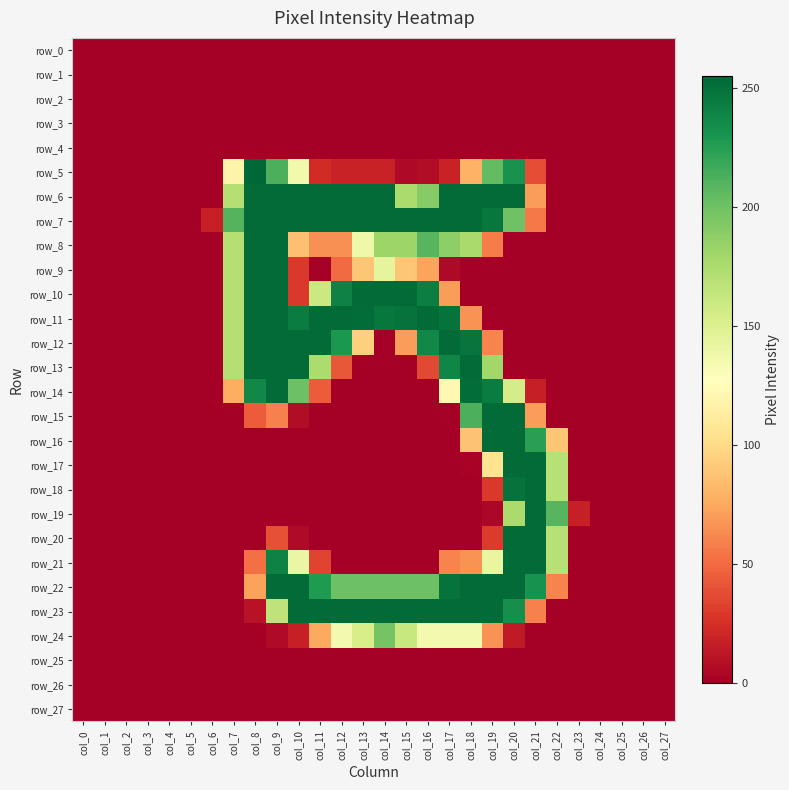

Reading left to right, transcribe all the data shown in this chart.

row_0: col_0=0	col_1=0	col_2=0	col_3=0	col_4=0	col_5=0	col_6=0	col_7=0	col_8=0	col_9=0	col_10=0	col_11=0	col_12=0	col_13=0	col_14=0	col_15=0	col_16=0	col_17=0	col_18=0	col_19=0	col_20=0	col_21=0	col_22=0	col_23=0	col_24=0	col_25=0	col_26=0	col_27=0
row_1: col_0=0	col_1=0	col_2=0	col_3=0	col_4=0	col_5=0	col_6=0	col_7=0	col_8=0	col_9=0	col_10=0	col_11=0	col_12=0	col_13=0	col_14=0	col_15=0	col_16=0	col_17=0	col_18=0	col_19=0	col_20=0	col_21=0	col_22=0	col_23=0	col_24=0	col_25=0	col_26=0	col_27=0
row_2: col_0=0	col_1=0	col_2=0	col_3=0	col_4=0	col_5=0	col_6=0	col_7=0	col_8=0	col_9=0	col_10=0	col_11=0	col_12=0	col_13=0	col_14=0	col_15=0	col_16=0	col_17=0	col_18=0	col_19=0	col_20=0	col_21=0	col_22=0	col_23=0	col_24=0	col_25=0	col_26=0	col_27=0
row_3: col_0=0	col_1=0	col_2=0	col_3=0	col_4=0	col_5=0	col_6=0	col_7=0	col_8=0	col_9=0	col_10=0	col_11=0	col_12=0	col_13=0	col_14=0	col_15=0	col_16=0	col_17=0	col_18=0	col_19=0	col_20=0	col_21=0	col_22=0	col_23=0	col_24=0	col_25=0	col_26=0	col_27=0
row_4: col_0=0	col_1=0	col_2=0	col_3=0	col_4=0	col_5=0	col_6=0	col_7=0	col_8=0	col_9=0	col_10=0	col_11=0	col_12=0	col_13=0	col_14=0	col_15=0	col_16=0	col_17=0	col_18=0	col_19=0	col_20=0	col_21=0	col_22=0	col_23=0	col_24=0	col_25=0	col_26=0	col_27=0
row_5: col_0=0	col_1=0	col_2=0	col_3=0	col_4=0	col_5=0	col_6=0	col_7=118	col_8=255	col_9=213	col_10=136	col_11=23	col_12=18	col_13=18	col_14=18	col_15=5	col_16=7	col_17=18	col_18=79	col_19=205	col_20=232	col_21=38	col_22=0	col_23=0	col_24=0	col_25=0	col_26=0	col_27=0
row_6: col_0=0	col_1=0	col_2=0	col_3=0	col_4=0	col_5=0	col_6=0	col_7=171	col_8=253	col_9=253	col_10=253	col_11=253	col_12=253	col_13=253	col_14=253	col_15=176	col_16=191	col_17=253	col_18=253	col_19=253	col_20=253	col_21=70	col_22=0	col_23=0	col_24=0	col_25=0	col_26=0	col_27=0
row_7: col_0=0	col_1=0	col_2=0	col_3=0	col_4=0	col_5=0	col_6=17	col_7=210	col_8=253	col_9=253	col_10=253	col_11=253	col_12=253	col_13=253	col_14=253	col_15=253	col_16=253	col_17=253	col_18=253	col_19=247	col_20=200	col_21=56	col_22=0	col_23=0	col_24=0	col_25=0	col_26=0	col_27=0
row_8: col_0=0	col_1=0	col_2=0	col_3=0	col_4=0	col_5=0	col_6=0	col_7=171	col_8=253	col_9=253	col_10=86	col_11=65	col_12=65	col_13=138	col_14=182	col_15=182	col_16=209	col_17=188	col_18=177	col_19=57	col_20=0	col_21=0	col_22=0	col_23=0	col_24=0	col_25=0	col_26=0	col_27=0
row_9: col_0=0	col_1=0	col_2=0	col_3=0	col_4=0	col_5=0	col_6=0	col_7=171	col_8=253	col_9=253	col_10=29	col_11=0	col_12=50	col_13=89	col_14=144	col_15=89	col_16=73	col_17=5	col_18=0	col_19=0	col_20=0	col_21=0	col_22=0	col_23=0	col_24=0	col_25=0	col_26=0	col_27=0
row_10: col_0=0	col_1=0	col_2=0	col_3=0	col_4=0	col_5=0	col_6=0	col_7=171	col_8=253	col_9=253	col_10=29	col_11=160	col_12=241	col_13=253	col_14=253	col_15=253	col_16=243	col_17=70	col_18=0	col_19=0	col_20=0	col_21=0	col_22=0	col_23=0	col_24=0	col_25=0	col_26=0	col_27=0
row_11: col_0=0	col_1=0	col_2=0	col_3=0	col_4=0	col_5=0	col_6=0	col_7=171	col_8=253	col_9=253	col_10=244	col_11=253	col_12=253	col_13=252	col_14=247	col_15=249	col_16=253	col_17=249	col_18=66	col_19=0	col_20=0	col_21=0	col_22=0	col_23=0	col_24=0	col_25=0	col_26=0	col_27=0
row_12: col_0=0	col_1=0	col_2=0	col_3=0	col_4=0	col_5=0	col_6=0	col_7=171	col_8=253	col_9=253	col_10=253	col_11=253	col_12=229	col_13=94	col_14=0	col_15=70	col_16=238	col_17=253	col_18=248	col_19=60	col_20=0	col_21=0	col_22=0	col_23=0	col_24=0	col_25=0	col_26=0	col_27=0
row_13: col_0=0	col_1=0	col_2=0	col_3=0	col_4=0	col_5=0	col_6=0	col_7=171	col_8=253	col_9=253	col_10=253	col_11=175	col_12=42	col_13=0	col_14=0	col_15=0	col_16=36	col_17=239	col_18=253	col_19=180	col_20=0	col_21=0	col_22=0	col_23=0	col_24=0	col_25=0	col_26=0	col_27=0
row_14: col_0=0	col_1=0	col_2=0	col_3=0	col_4=0	col_5=0	col_6=0	col_7=77	col_8=238	col_9=253	col_10=201	col_11=44	col_12=0	col_13=0	col_14=0	col_15=0	col_16=0	col_17=122	col_18=252	col_19=244	col_20=155	col_21=17	col_22=0	col_23=0	col_24=0	col_25=0	col_26=0	col_27=0
row_15: col_0=0	col_1=0	col_2=0	col_3=0	col_4=0	col_5=0	col_6=0	col_7=0	col_8=44	col_9=59	col_10=7	col_11=0	col_12=0	col_13=0	col_14=0	col_15=0	col_16=0	col_17=0	col_18=213	col_19=253	col_20=253	col_21=70	col_22=0	col_23=0	col_24=0	col_25=0	col_26=0	col_27=0
row_16: col_0=0	col_1=0	col_2=0	col_3=0	col_4=0	col_5=0	col_6=0	col_7=0	col_8=0	col_9=0	col_10=0	col_11=0	col_12=0	col_13=0	col_14=0	col_15=0	col_16=0	col_17=0	col_18=87	col_19=253	col_20=253	col_21=224	col_22=89	col_23=0	col_24=0	col_25=0	col_26=0	col_27=0
row_17: col_0=0	col_1=0	col_2=0	col_3=0	col_4=0	col_5=0	col_6=0	col_7=0	col_8=0	col_9=0	col_10=0	col_11=0	col_12=0	col_13=0	col_14=0	col_15=0	col_16=0	col_17=0	col_18=2	col_19=105	col_20=253	col_21=253	col_22=170	col_23=0	col_24=0	col_25=0	col_26=0	col_27=0
row_18: col_0=0	col_1=0	col_2=0	col_3=0	col_4=0	col_5=0	col_6=0	col_7=0	col_8=0	col_9=0	col_10=0	col_11=0	col_12=0	col_13=0	col_14=0	col_15=0	col_16=0	col_17=0	col_18=0	col_19=29	col_20=249	col_21=253	col_22=170	col_23=0	col_24=0	col_25=0	col_26=0	col_27=0
row_19: col_0=0	col_1=0	col_2=0	col_3=0	col_4=0	col_5=0	col_6=0	col_7=0	col_8=0	col_9=0	col_10=0	col_11=0	col_12=0	col_13=0	col_14=0	col_15=0	col_16=0	col_17=0	col_18=0	col_19=4	col_20=176	col_21=253	col_22=209	col_23=17	col_24=0	col_25=0	col_26=0	col_27=0
row_20: col_0=0	col_1=0	col_2=0	col_3=0	col_4=0	col_5=0	col_6=0	col_7=0	col_8=0	col_9=39	col_10=6	col_11=0	col_12=0	col_13=0	col_14=0	col_15=0	col_16=0	col_17=0	col_18=0	col_19=30	col_20=253	col_21=253	col_22=170	col_23=0	col_24=0	col_25=0	col_26=0	col_27=0
row_21: col_0=0	col_1=0	col_2=0	col_3=0	col_4=0	col_5=0	col_6=0	col_7=0	col_8=52	col_9=241	col_10=141	col_11=34	col_12=0	col_13=0	col_14=0	col_15=0	col_16=0	col_17=60	col_18=66	col_19=142	col_20=253	col_21=253	col_22=170	col_23=0	col_24=0	col_25=0	col_26=0	col_27=0
row_22: col_0=0	col_1=0	col_2=0	col_3=0	col_4=0	col_5=0	col_6=0	col_7=0	col_8=72	col_9=253	col_10=253	col_11=228	col_12=201	col_13=201	col_14=201	col_15=201	col_16=201	col_17=249	col_18=253	col_19=253	col_20=253	col_21=232	col_22=60	col_23=0	col_24=0	col_25=0	col_26=0	col_27=0
row_23: col_0=0	col_1=0	col_2=0	col_3=0	col_4=0	col_5=0	col_6=0	col_7=0	col_8=10	col_9=166	col_10=253	col_11=253	col_12=253	col_13=253	col_14=253	col_15=253	col_16=253	col_17=253	col_18=253	col_19=253	col_20=234	col_21=59	col_22=0	col_23=0	col_24=0	col_25=0	col_26=0	col_27=0
row_24: col_0=0	col_1=0	col_2=0	col_3=0	col_4=0	col_5=0	col_6=0	col_7=0	col_8=0	col_9=6	col_10=17	col_11=75	col_12=135	col_13=154	col_14=198	col_15=162	col_16=135	col_17=135	col_18=135	col_19=66	col_20=14	col_21=0	col_22=0	col_23=0	col_24=0	col_25=0	col_26=0	col_27=0
row_25: col_0=0	col_1=0	col_2=0	col_3=0	col_4=0	col_5=0	col_6=0	col_7=0	col_8=0	col_9=0	col_10=0	col_11=0	col_12=0	col_13=0	col_14=0	col_15=0	col_16=0	col_17=0	col_18=0	col_19=0	col_20=0	col_21=0	col_22=0	col_23=0	col_24=0	col_25=0	col_26=0	col_27=0
row_26: col_0=0	col_1=0	col_2=0	col_3=0	col_4=0	col_5=0	col_6=0	col_7=0	col_8=0	col_9=0	col_10=0	col_11=0	col_12=0	col_13=0	col_14=0	col_15=0	col_16=0	col_17=0	col_18=0	col_19=0	col_20=0	col_21=0	col_22=0	col_23=0	col_24=0	col_25=0	col_26=0	col_27=0
row_27: col_0=0	col_1=0	col_2=0	col_3=0	col_4=0	col_5=0	col_6=0	col_7=0	col_8=0	col_9=0	col_10=0	col_11=0	col_12=0	col_13=0	col_14=0	col_15=0	col_16=0	col_17=0	col_18=0	col_19=0	col_20=0	col_21=0	col_22=0	col_23=0	col_24=0	col_25=0	col_26=0	col_27=0